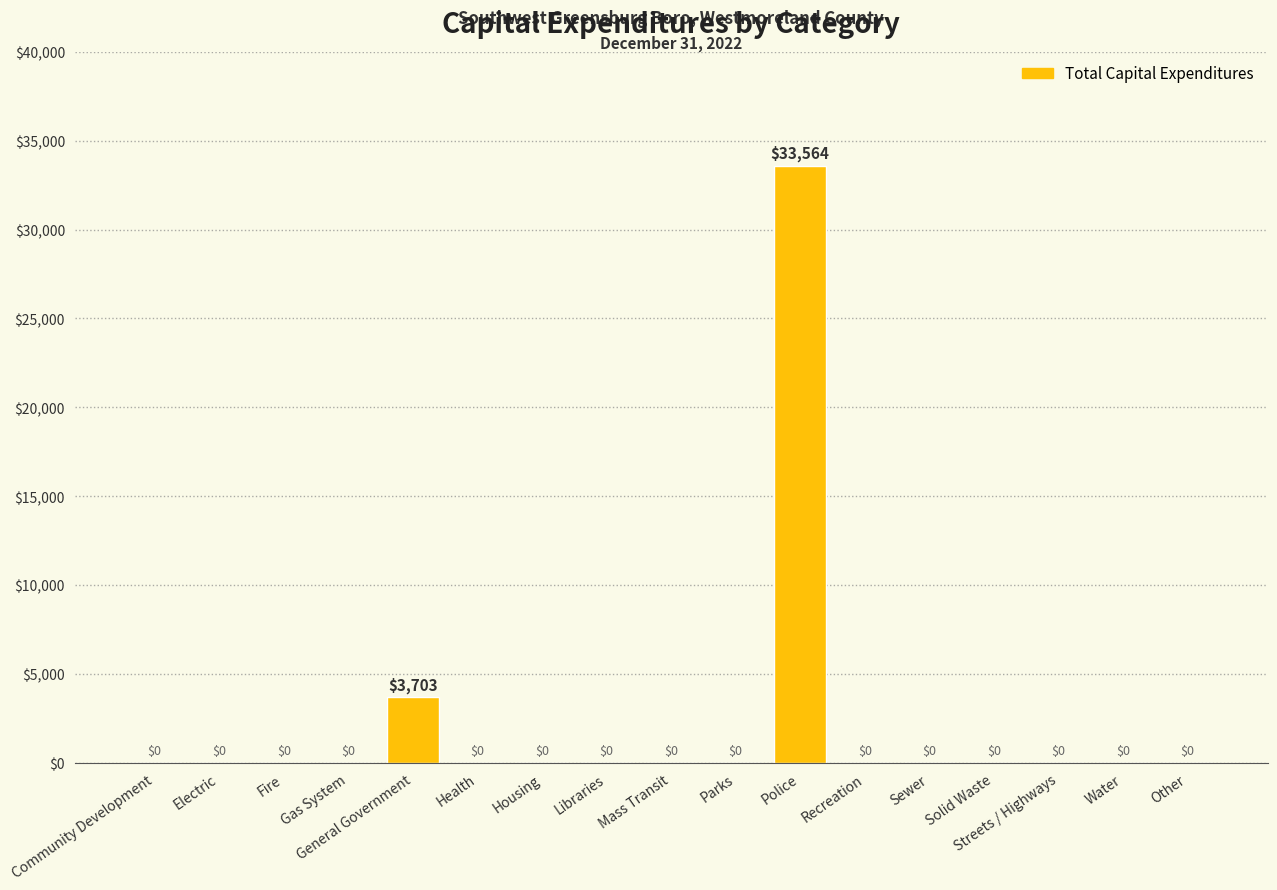

Reading left to right, extract all data points from this chart.

0	0	0	0	3703	0	0	0	0	0	33564	0	0	0	0	0	0